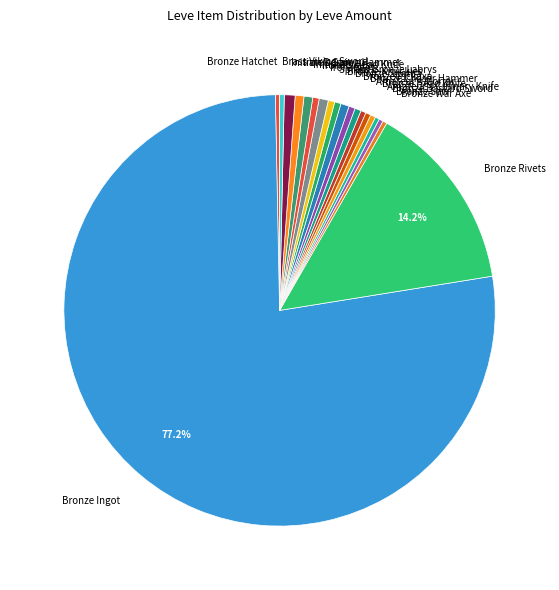

The Iron Ingot slice represents 11% of the pie. True or false?

False